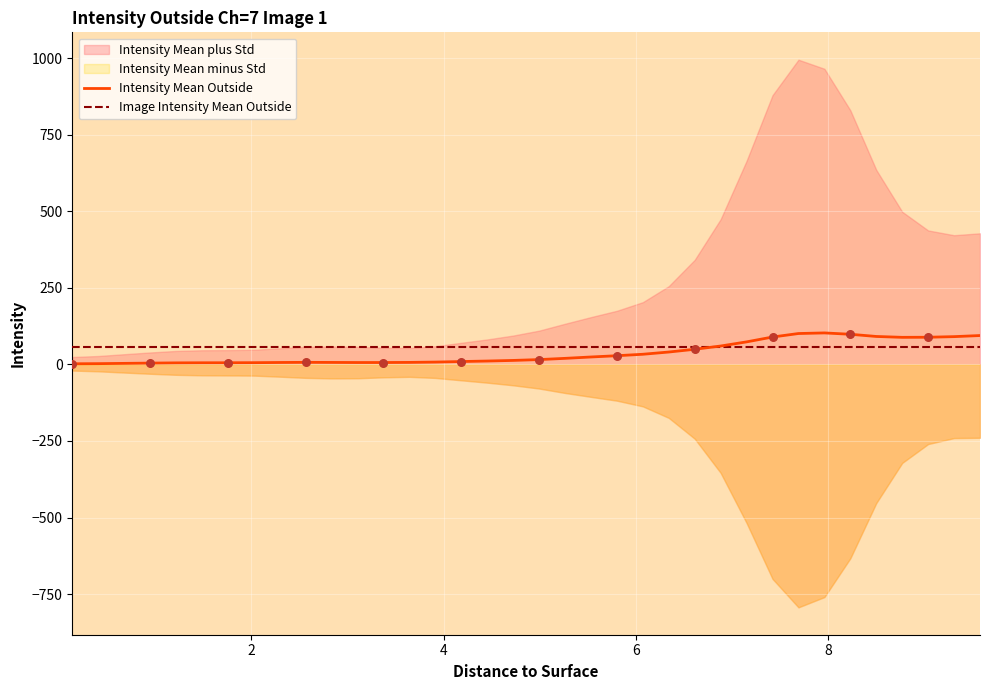

What is the highest value of the Intensity Mean Outside series?

103.0